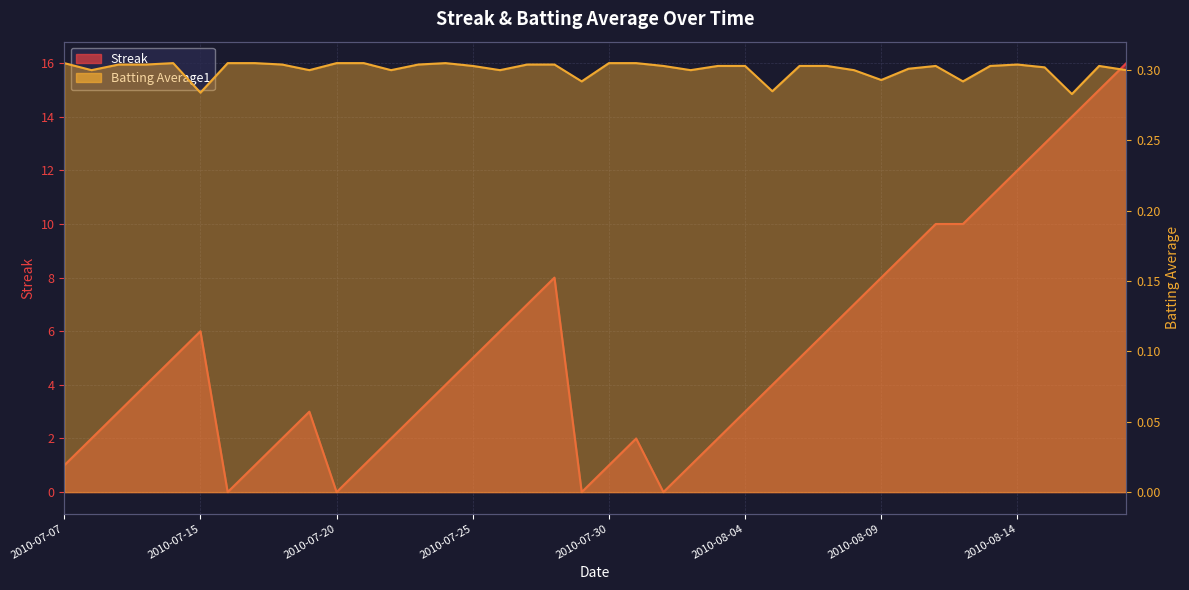

Reading left to right, transcribe all the data shown in this chart.

Streak: 1.0	2.0	3.0	4.0	5.0	6.0	0.0	1.0	2.0	3.0	0.0	1.0	2.0	3.0	4.0	5.0	6.0	7.0	8.0	0.0	1.0	2.0	0.0	1.0	2.0	3.0	4.0	5.0	6.0	7.0	8.0	9.0	10.0	10.0	11.0	12.0	13.0	14.0	15.0	16.0
Batting Average1: 0.3	0.3	0.3	0.3	0.3	0.3	0.3	0.3	0.3	0.3	0.3	0.3	0.3	0.3	0.3	0.3	0.3	0.3	0.3	0.3	0.3	0.3	0.3	0.3	0.3	0.3	0.3	0.3	0.3	0.3	0.3	0.3	0.3	0.3	0.3	0.3	0.3	0.3	0.3	0.3